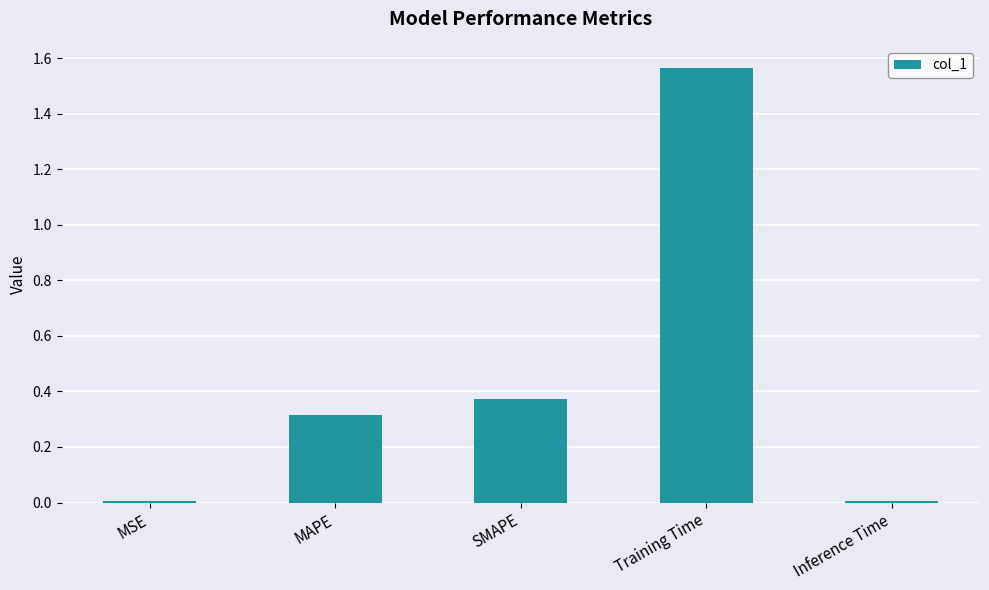

What is the sum of the values at MAPE and SMAPE?

0.7